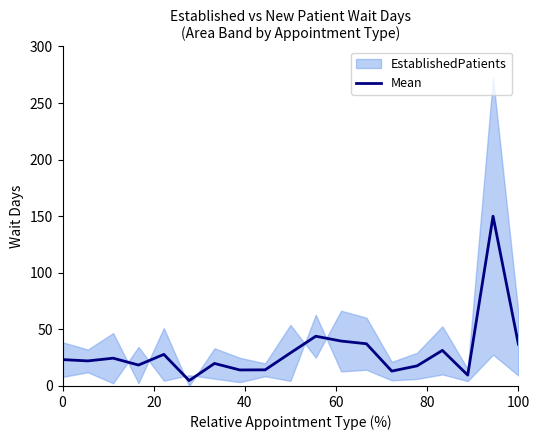

What is the average value?

30.4